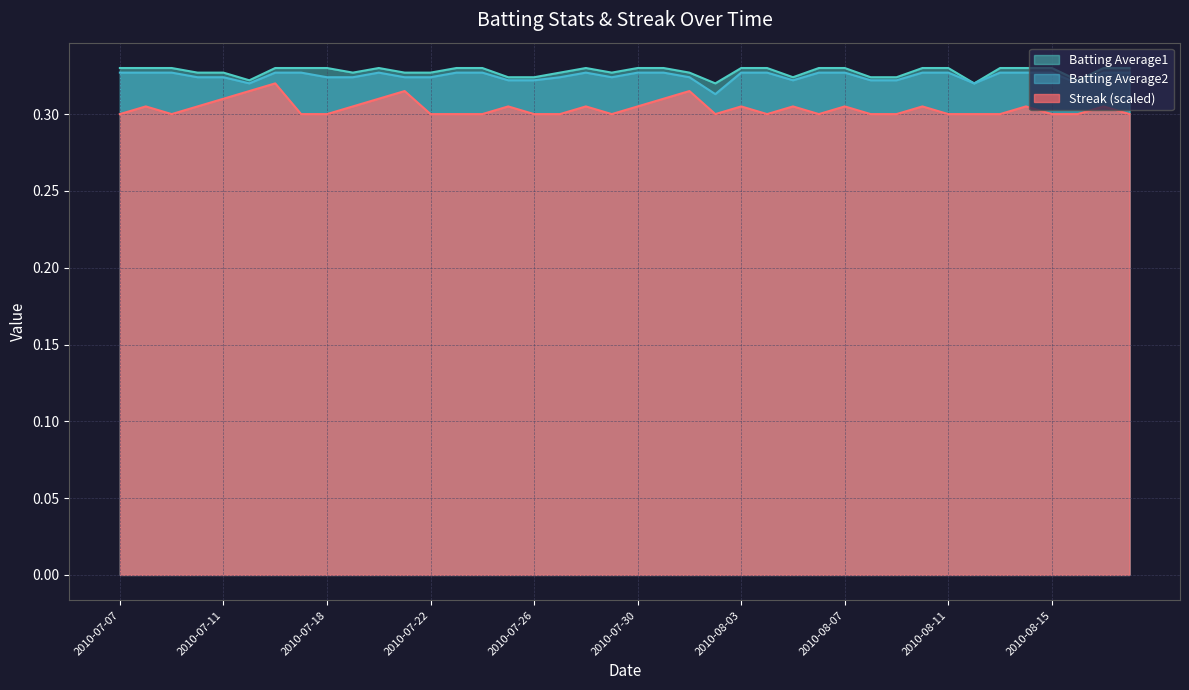

True or false: Batting Average2 and Batting Average1 intersect in this chart.

False